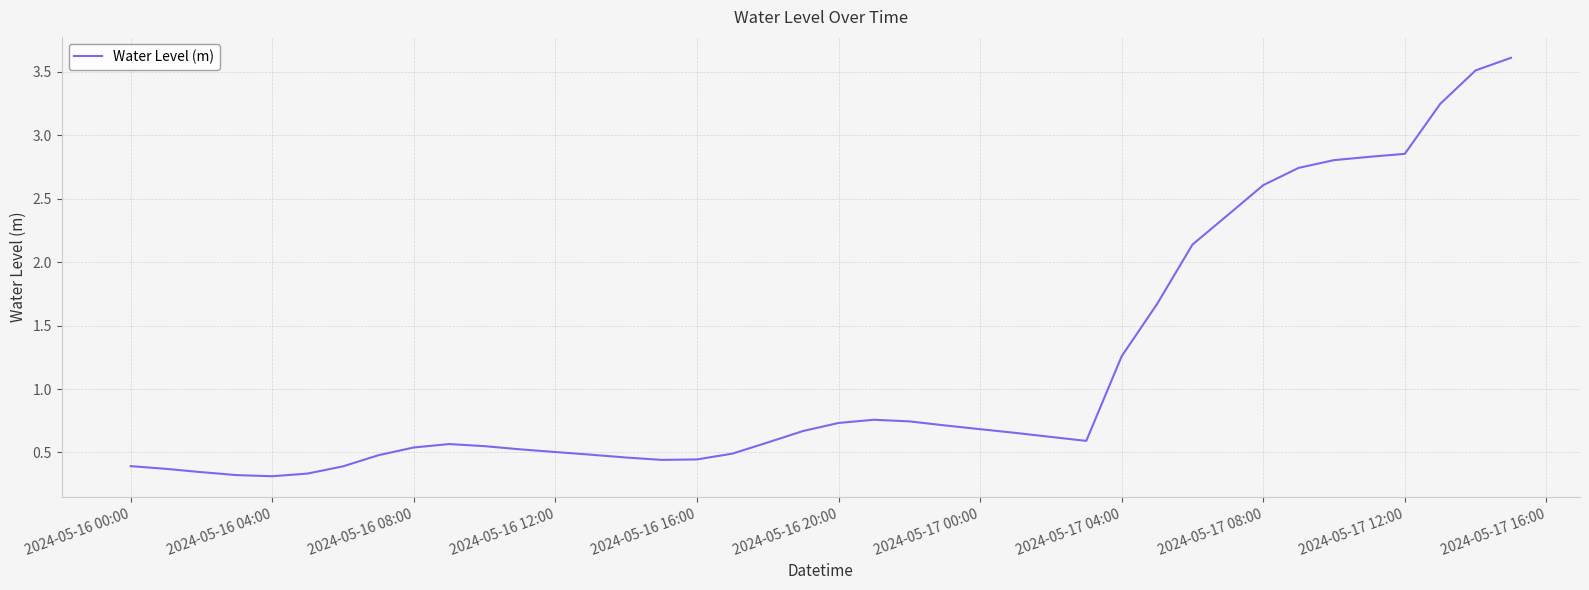

What is the difference between the maximum and minimum values?

3.3